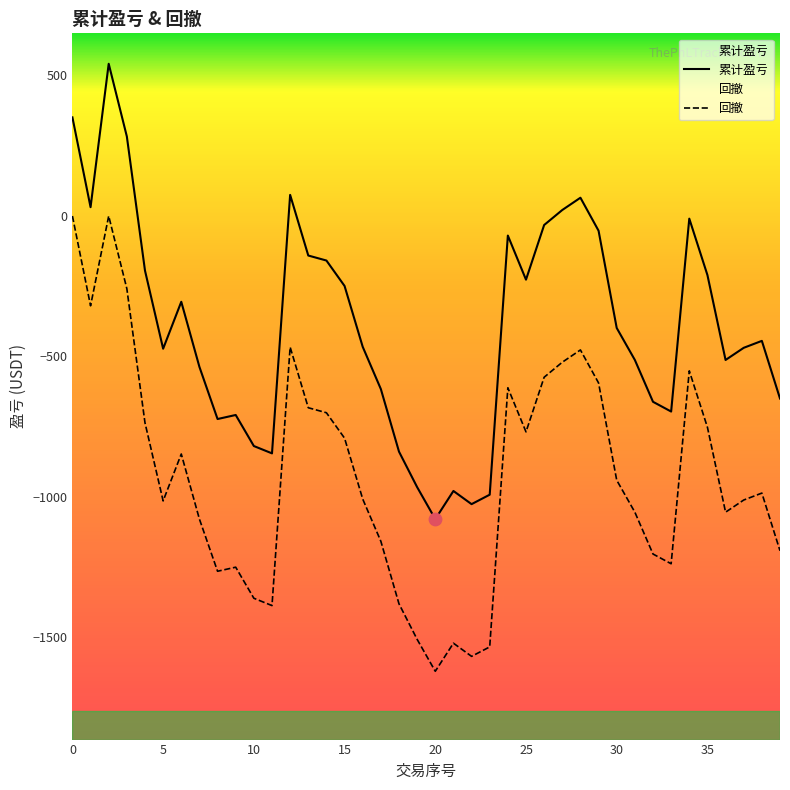

At how many categories does at least one series exceed -758?

32